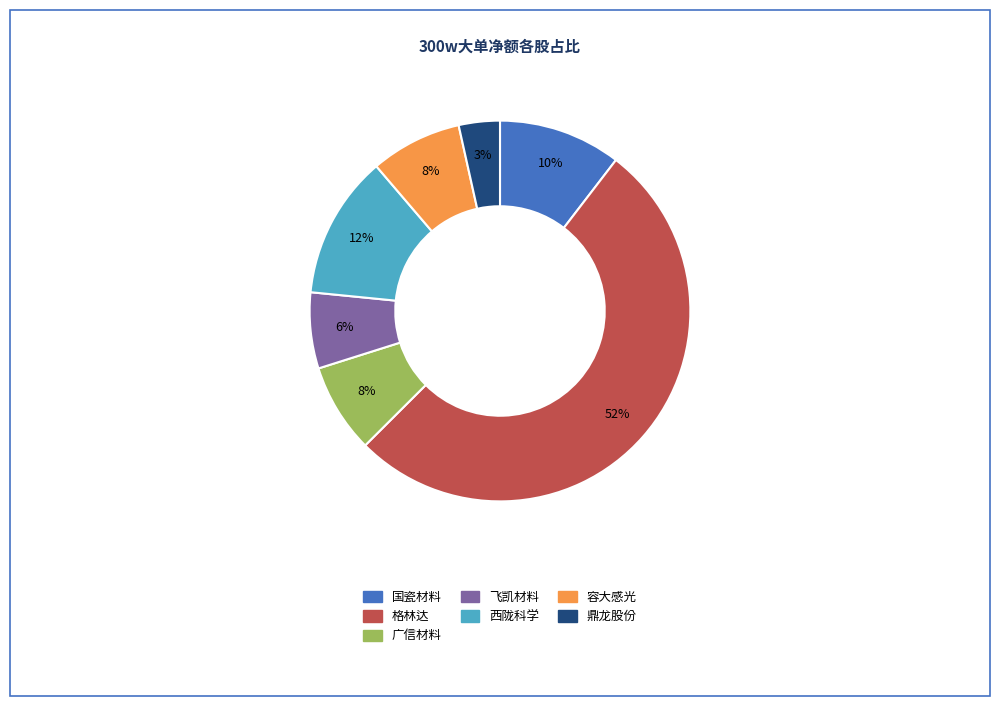

Does any single category account for the majority?

Yes